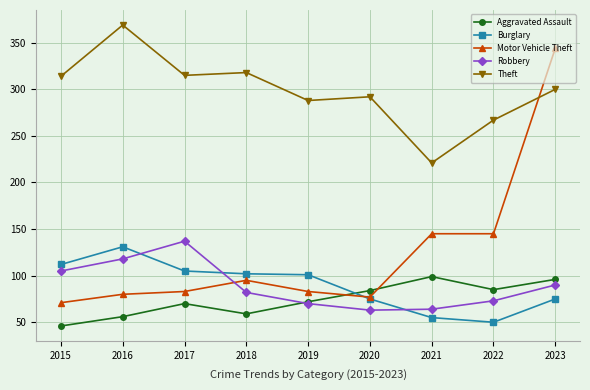

How many intersections are there between Theft and Motor Vehicle Theft?

1